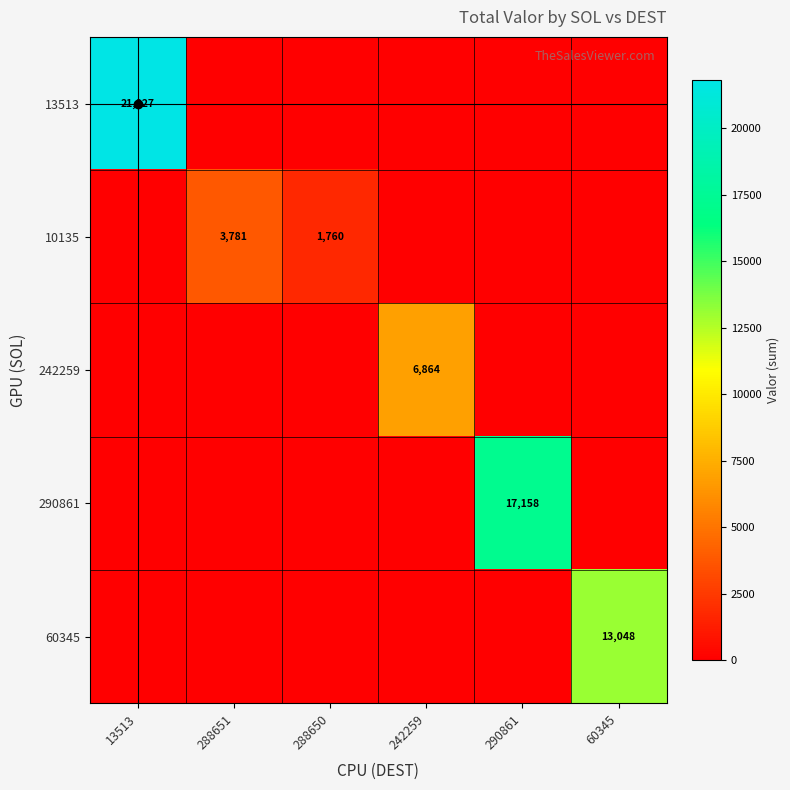

At how many categories does at least one series exceed 13201?

2